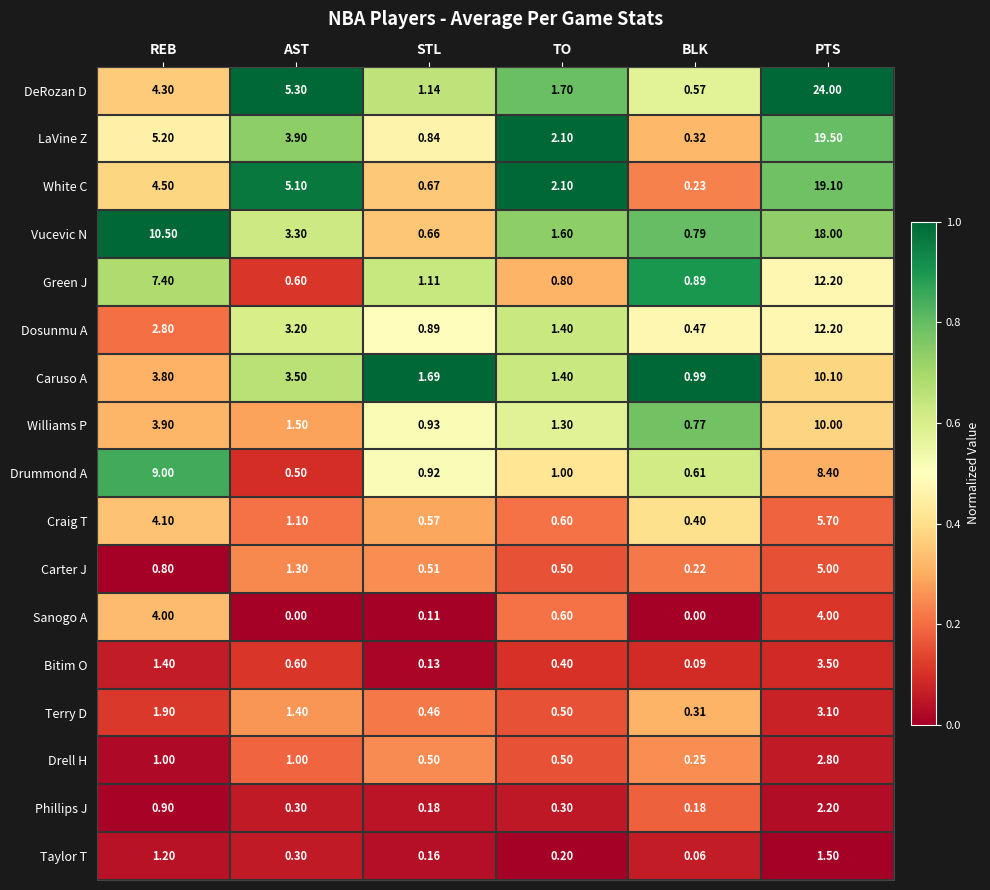

At which label is Craig T closest to 3?

REB